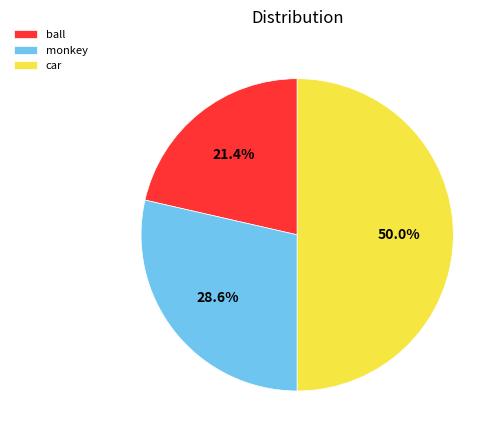

Rank the categories by value from highest to lowest.

car, monkey, ball